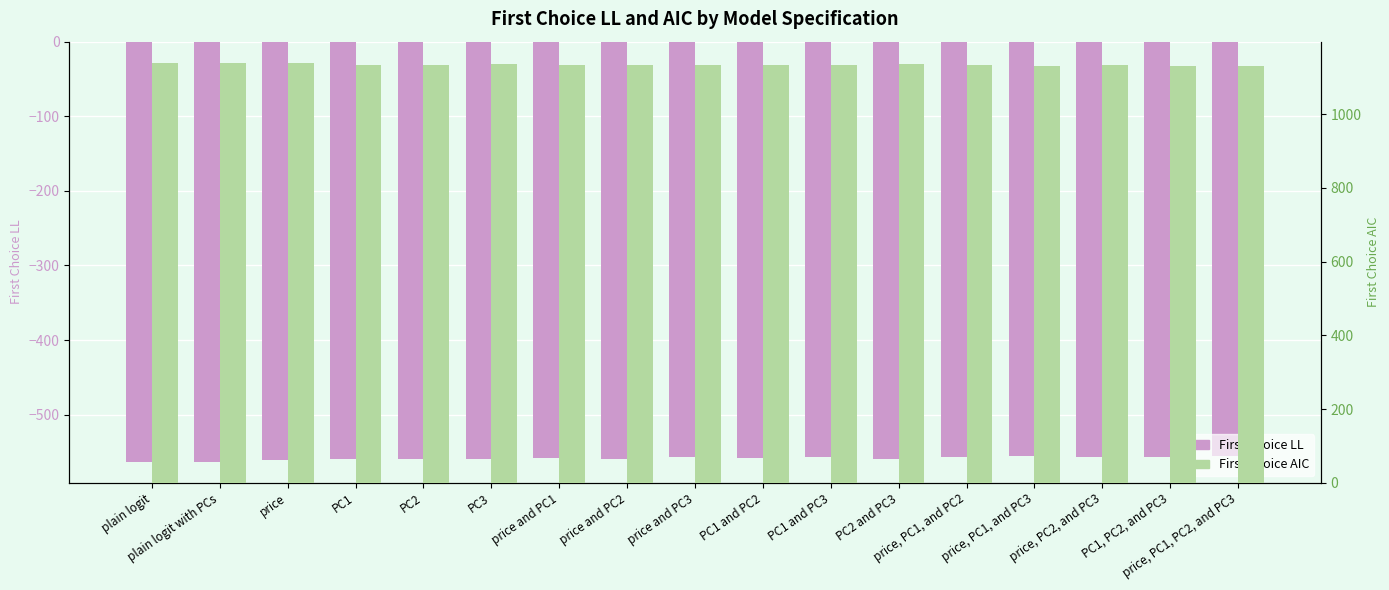

The value of First Choice AIC at PC1, PC2, and PC3 is 1132.2. True or false?

True